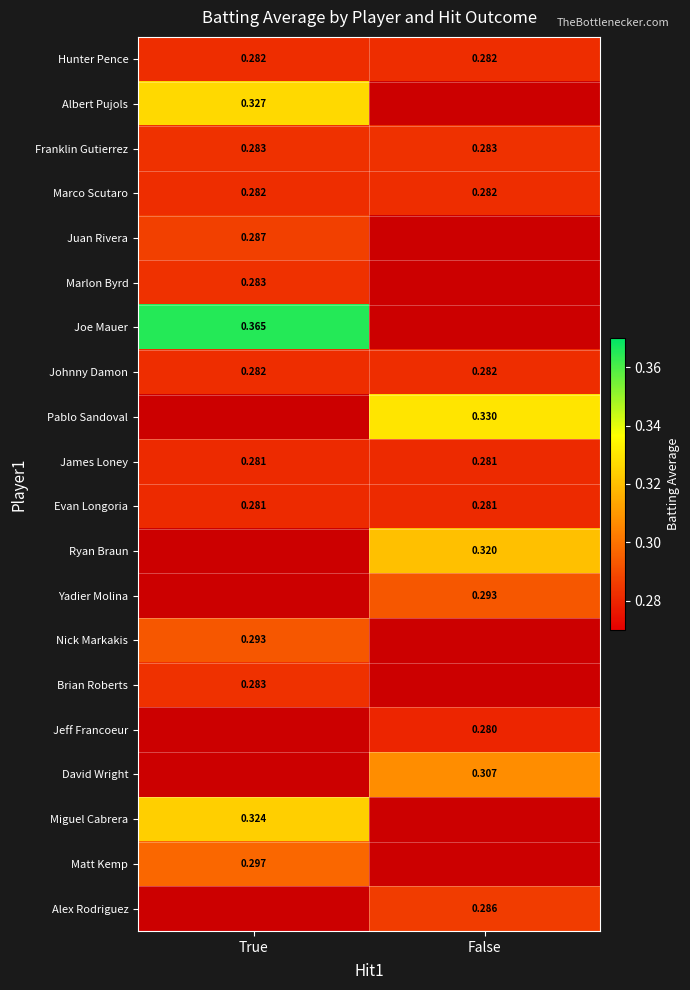

At how many categories does at least one series exceed 0?

2